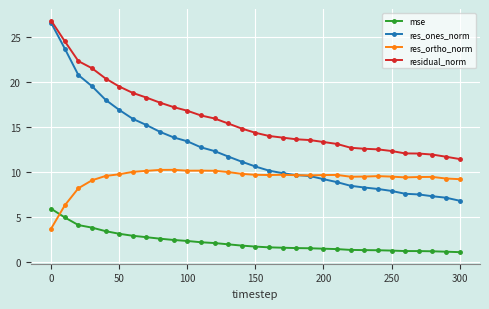

True or false: mse and res_ortho_norm intersect in this chart.

True